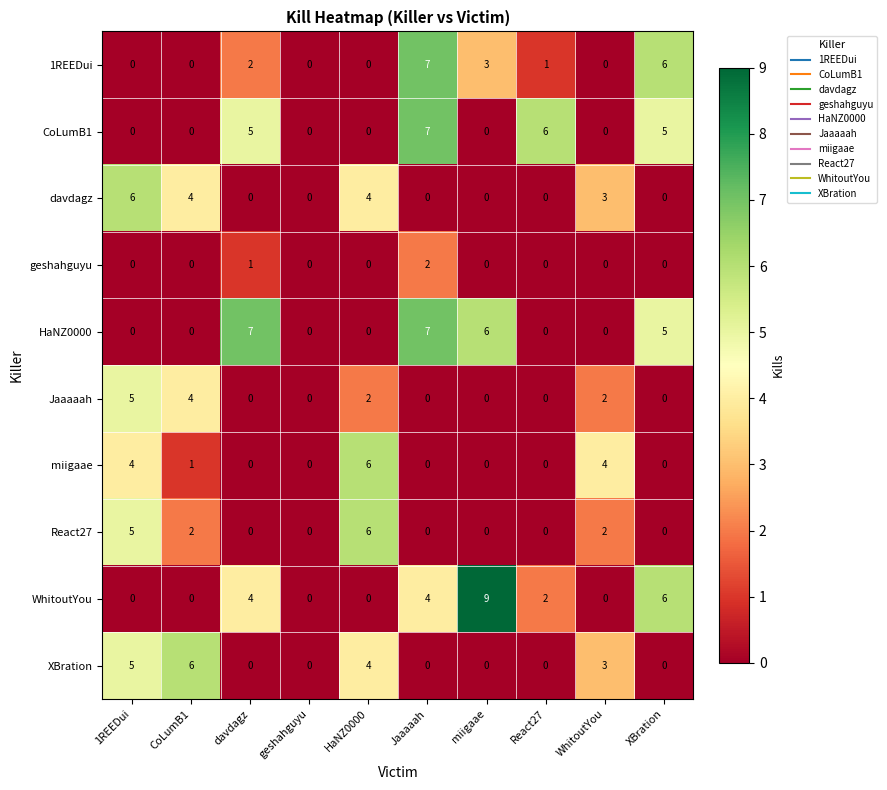

What is the sum of the miigaae values at React27 and 1REEDui?

4